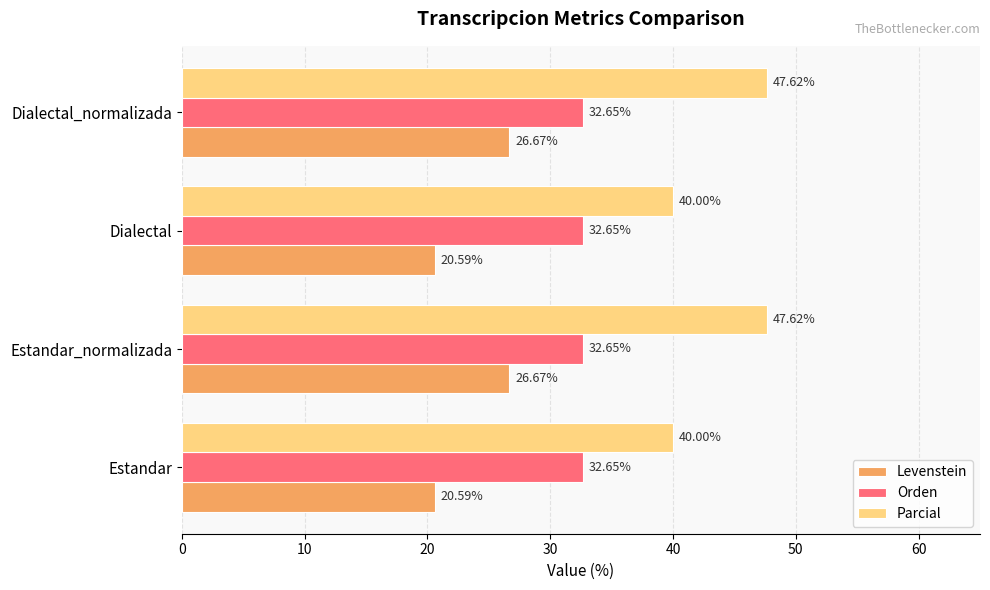

What is the sum of all Orden values?

130.6